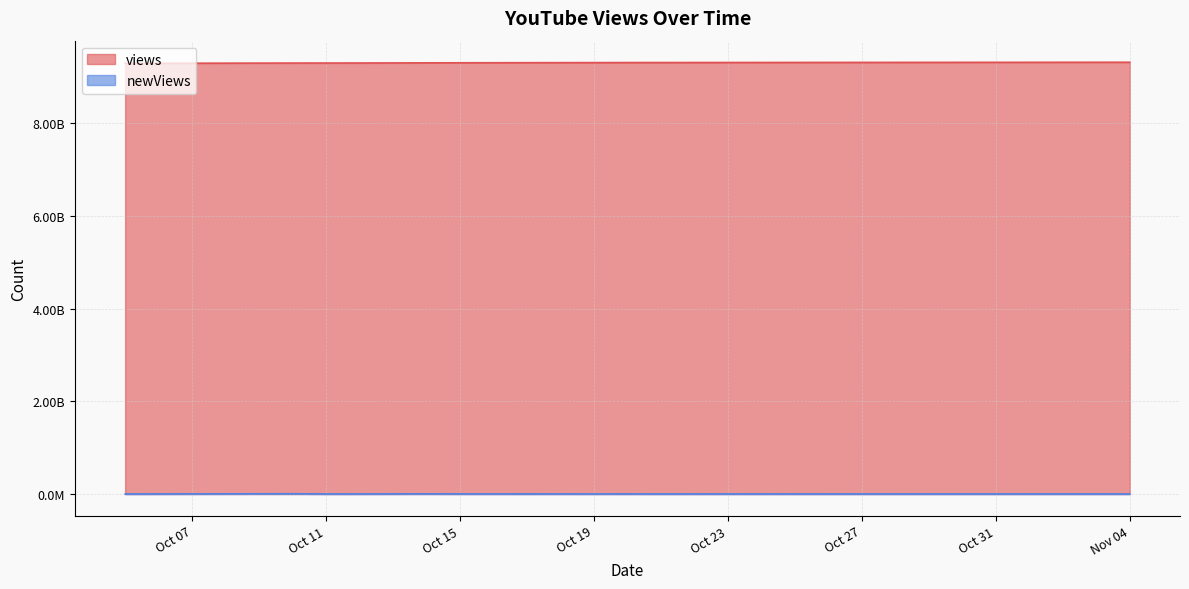

What is the label of the 17th point from the right?

Oct 19